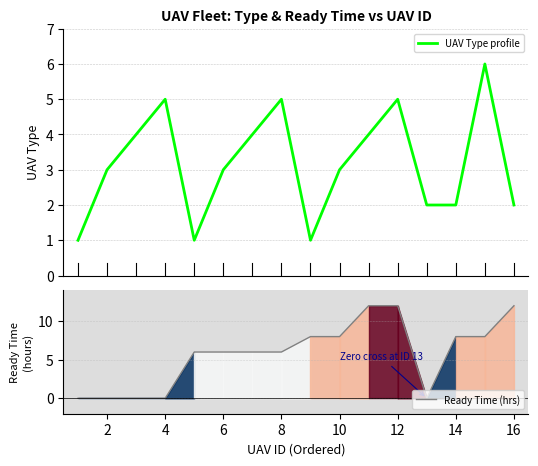

True or false: Ready Time (hrs) has a value of 4 at 12.

False